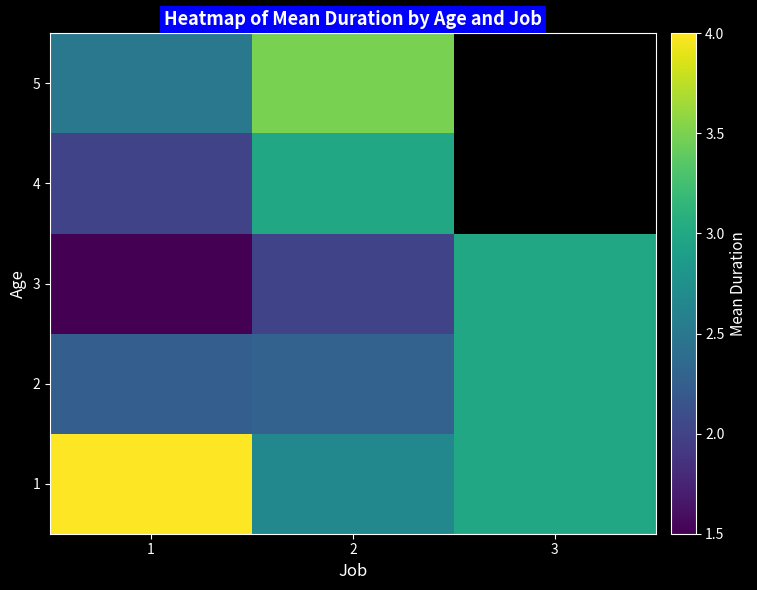

What is the difference between the maximum and minimum values in the 3 series?

1.5